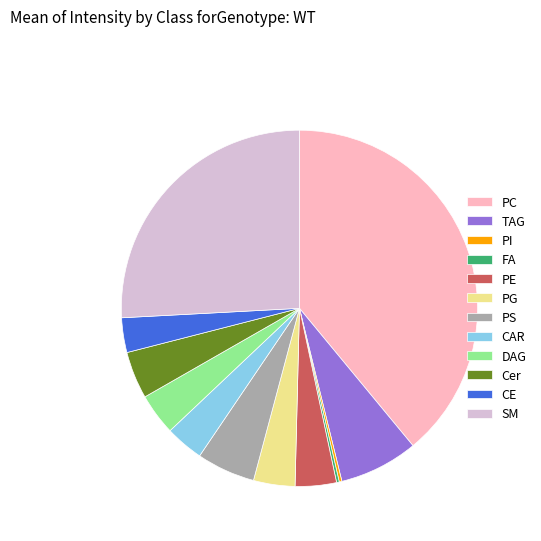

True or false: PS accounts for 1% of the total.

False